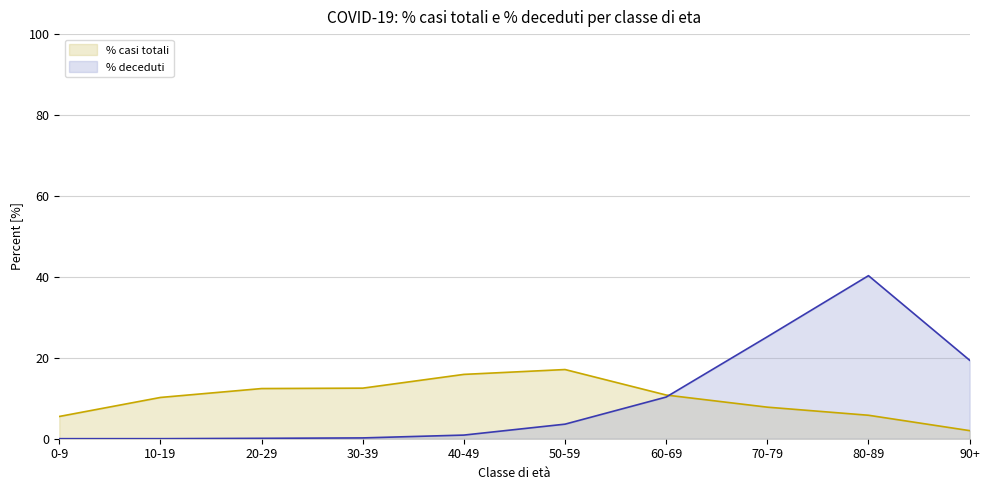

What value does the % deceduti series have at 90+?

19.4